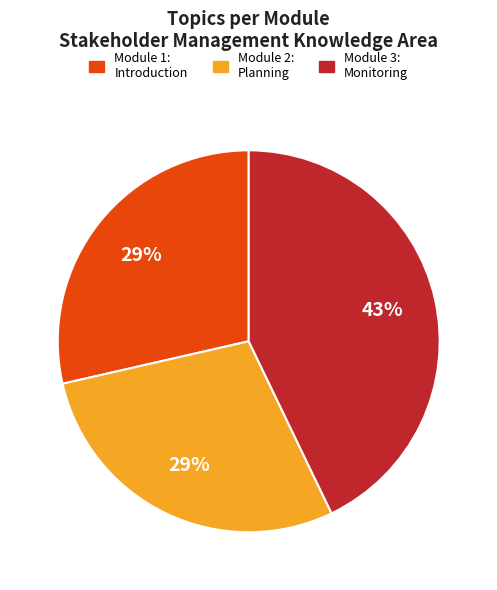

Does any single category account for the majority?

No